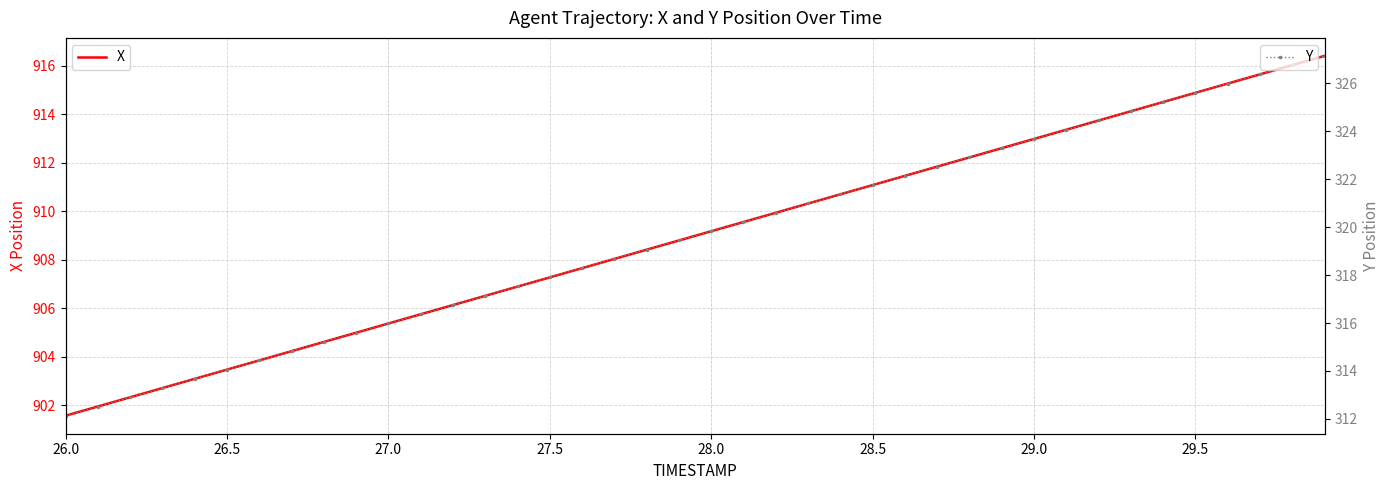

What is the value of the Y point at the 3rd from the left?

312.9